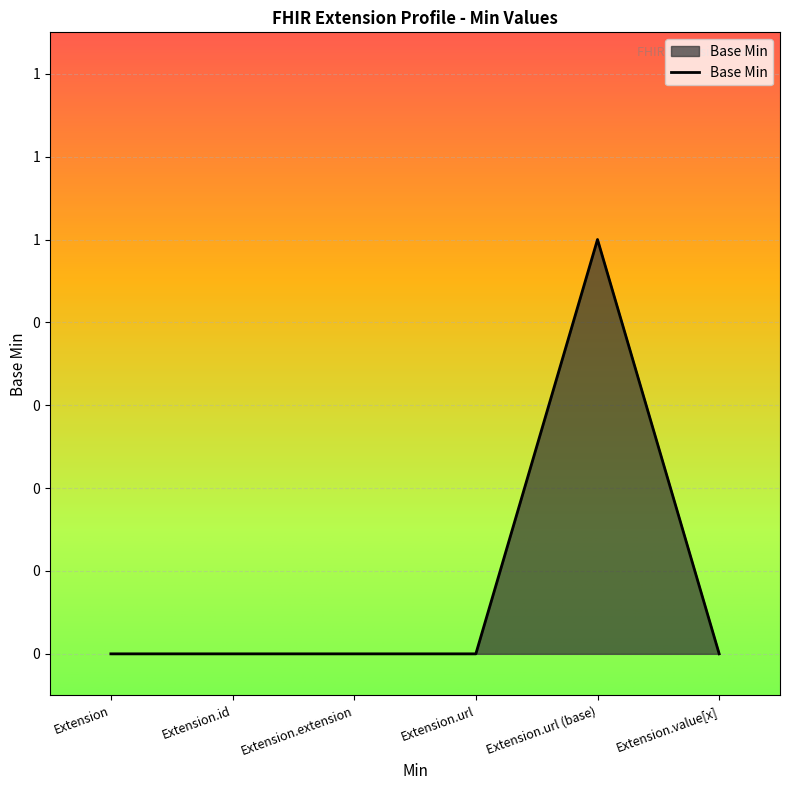

Is this an area chart (filled region under the line)?

Yes